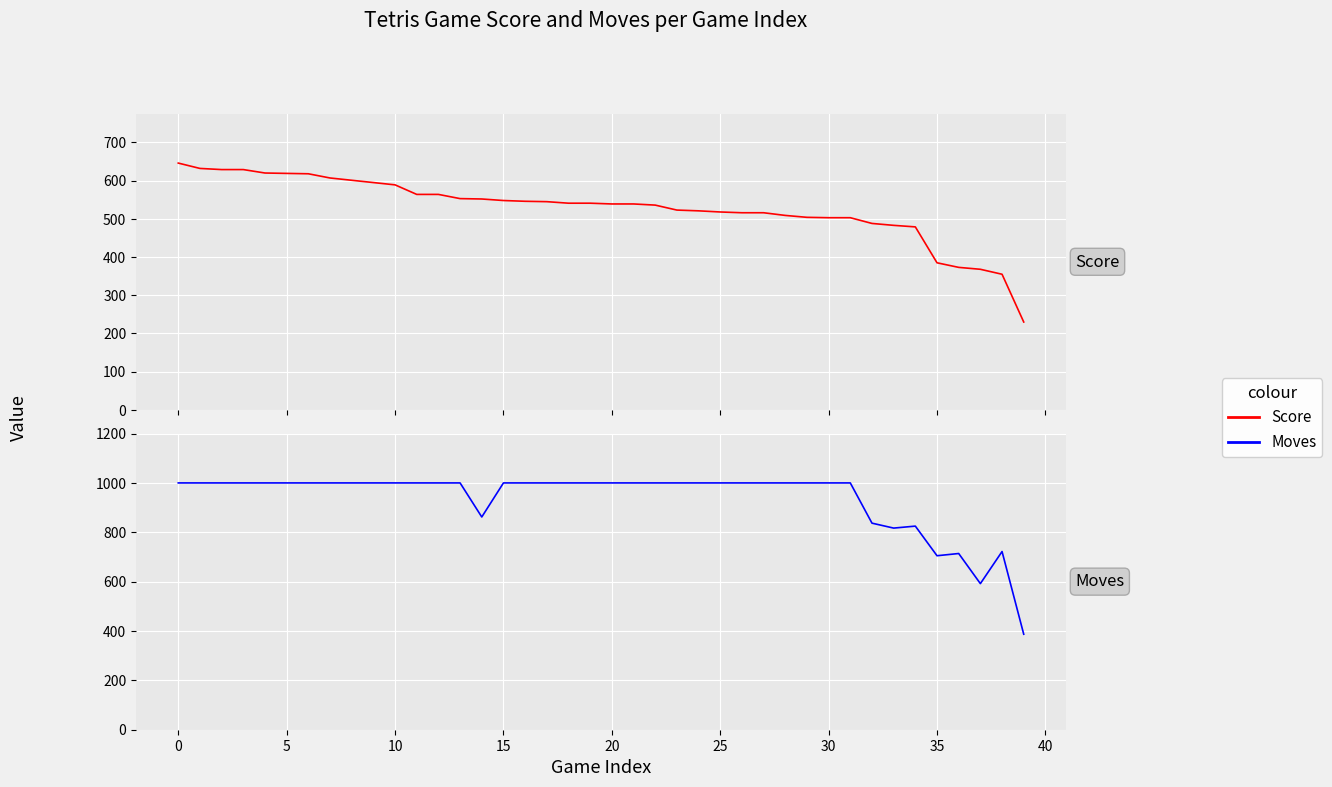

True or false: Moves has a value of 1000 at 30.

True